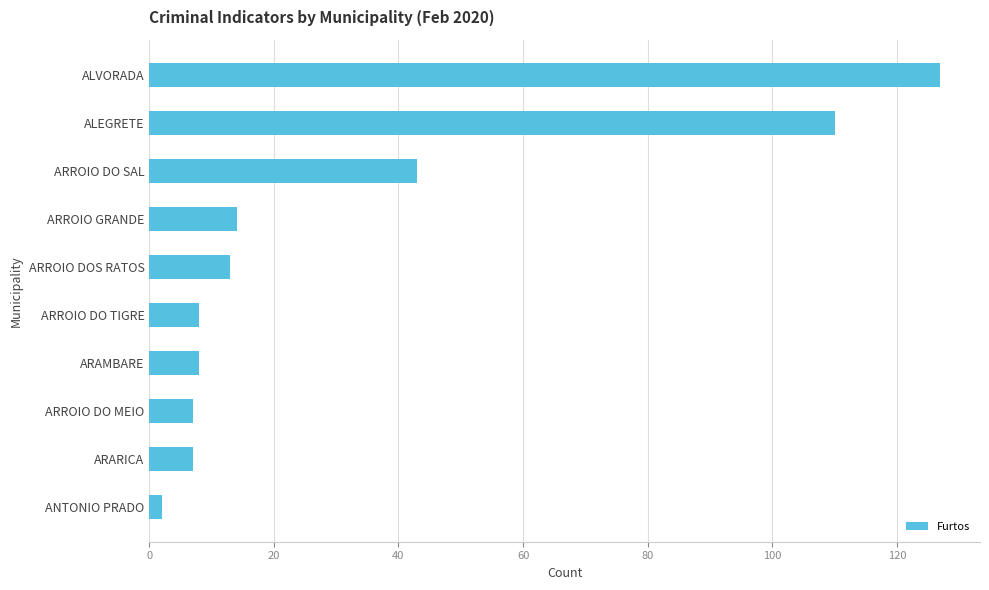

What is the label of the 3rd bar from the bottom?

ARROIO DO MEIO